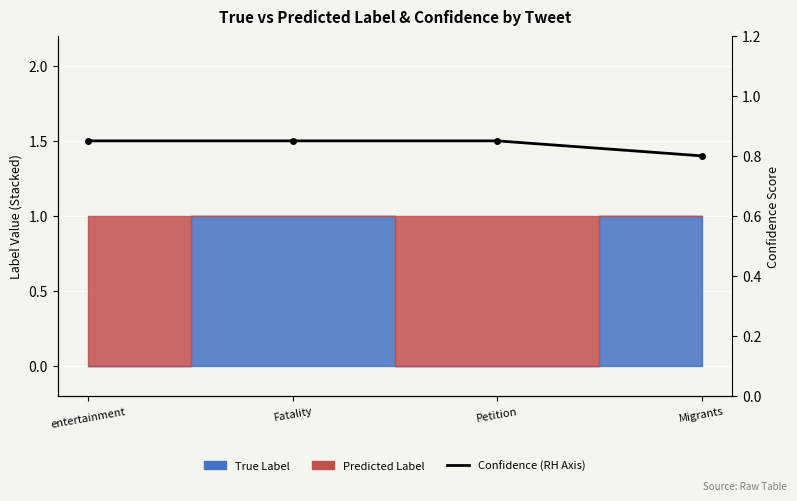

What is the minimum value shown in the chart?

0.8